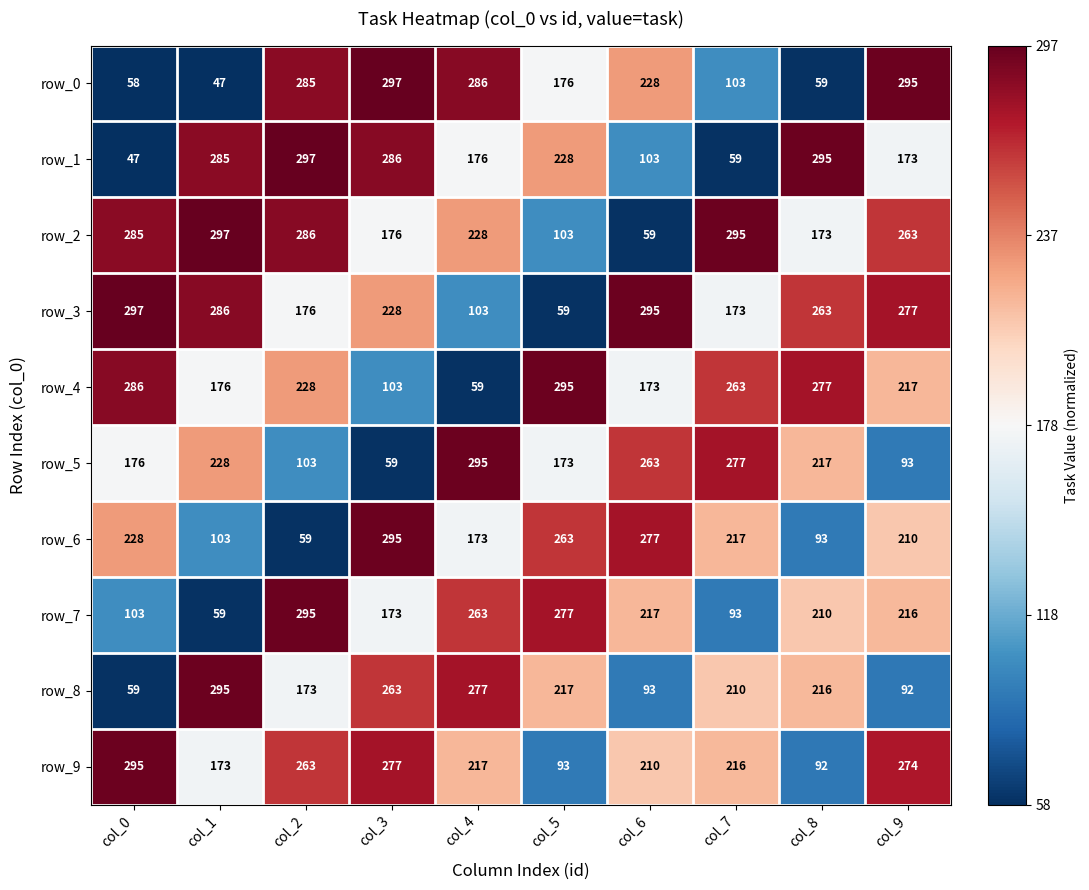

Rank the categories by row_7 value from lowest to highest.

col_1, col_7, col_0, col_3, col_8, col_9, col_6, col_4, col_5, col_2